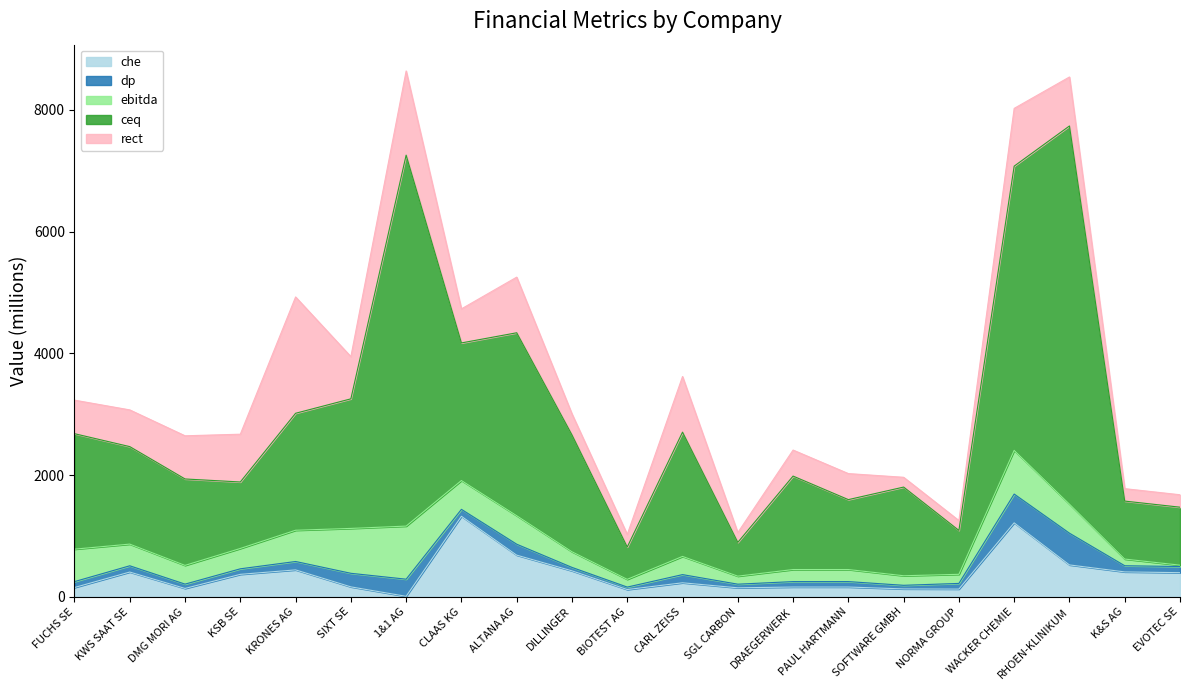

What is the label of the 7th point from the right?

PAUL HARTMANN